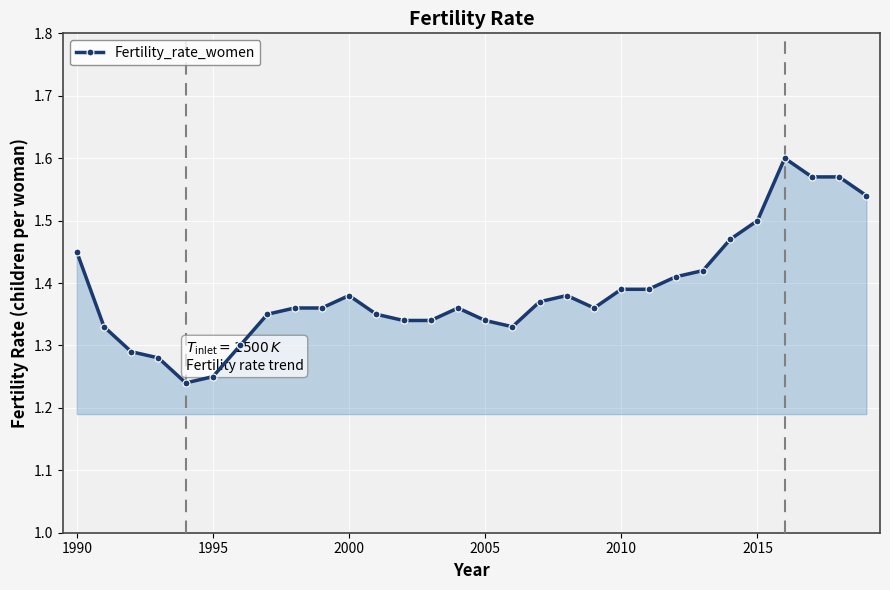

What is the difference between the maximum and minimum values?

0.4